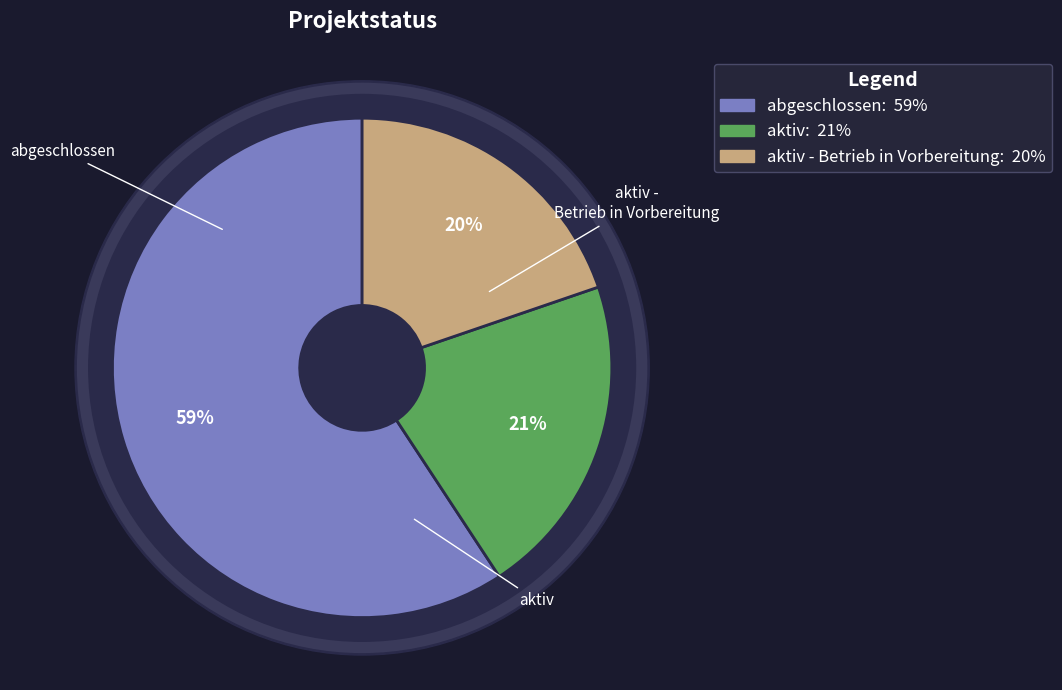

Rank the categories by value from highest to lowest.

abgeschlossen, aktiv, aktiv - Betrieb in Vorbereitung